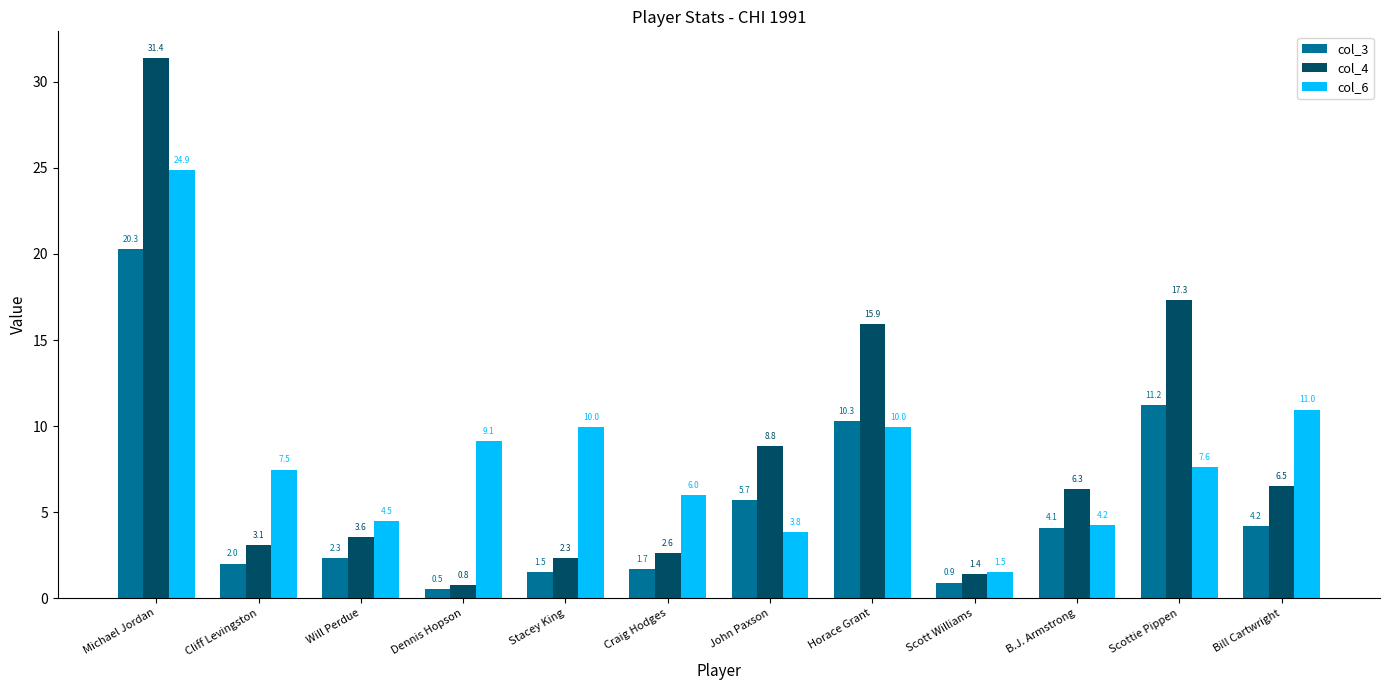

How many bars are there in total?

36